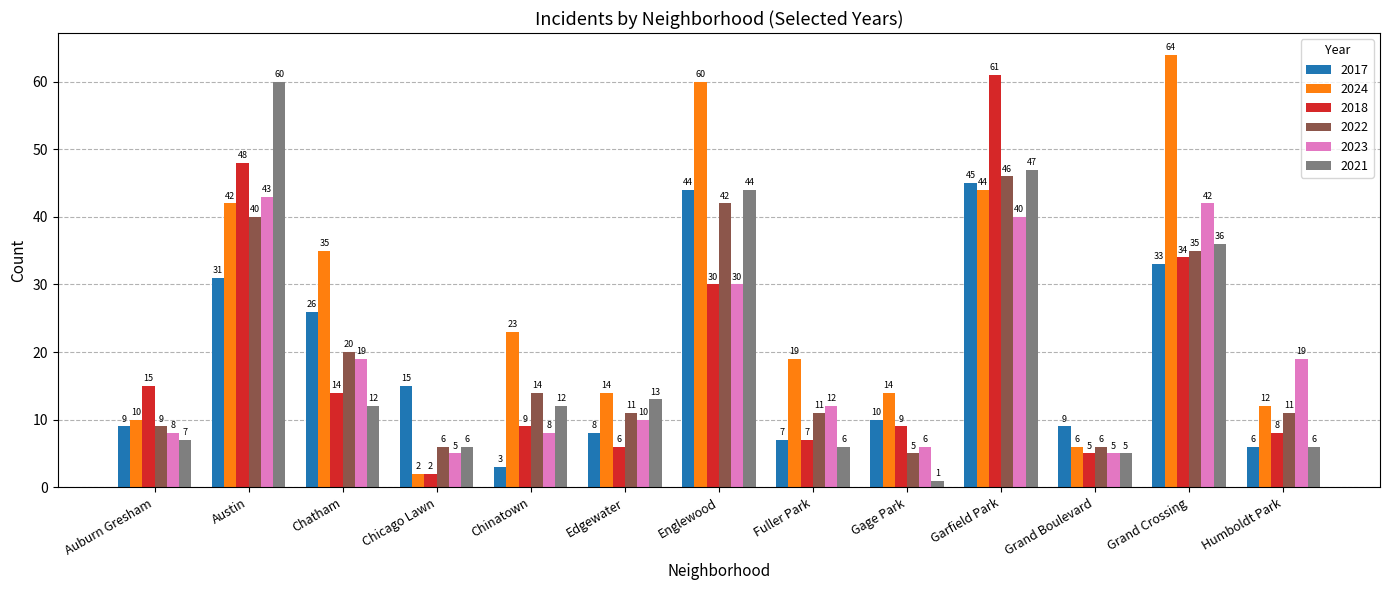

True or false: 2018 has a value of 34 at Grand Crossing.

True